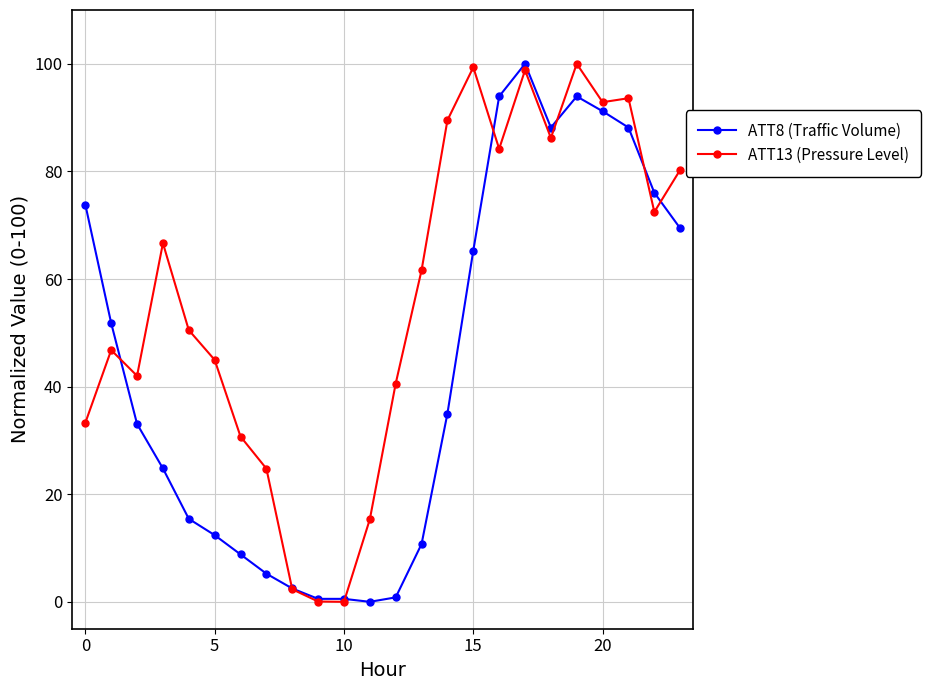

List the series in order of their overall mean, lowest first.

ATT8 (Traffic Volume), ATT13 (Pressure Level)